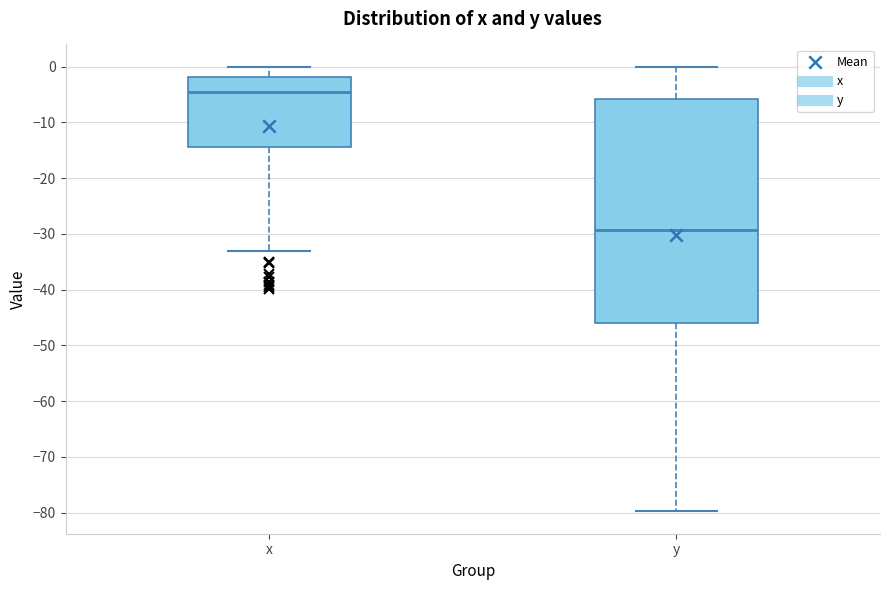

Which box has the highest median line?

x